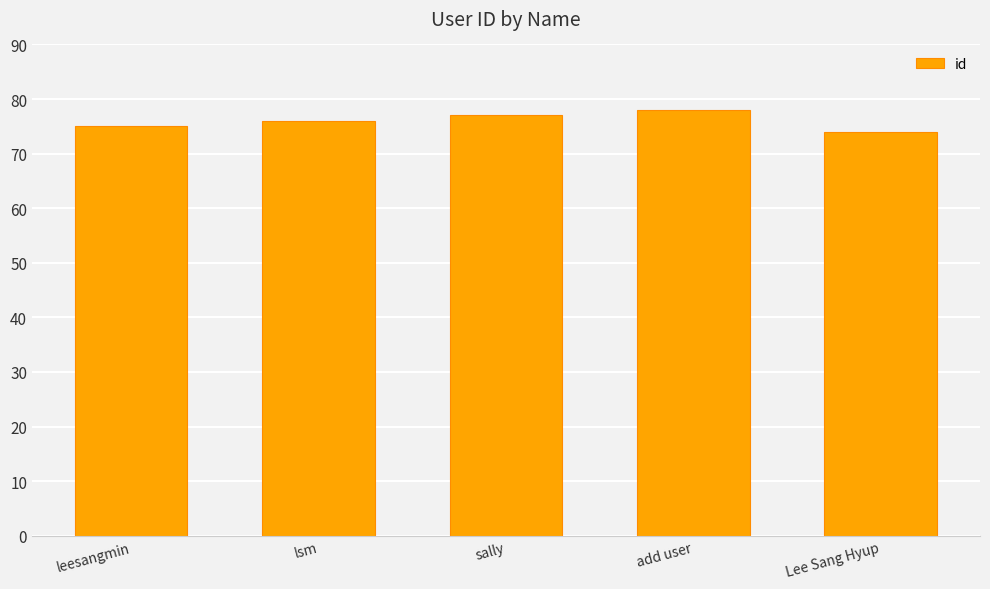

At which label is the value closest to 76?

lsm